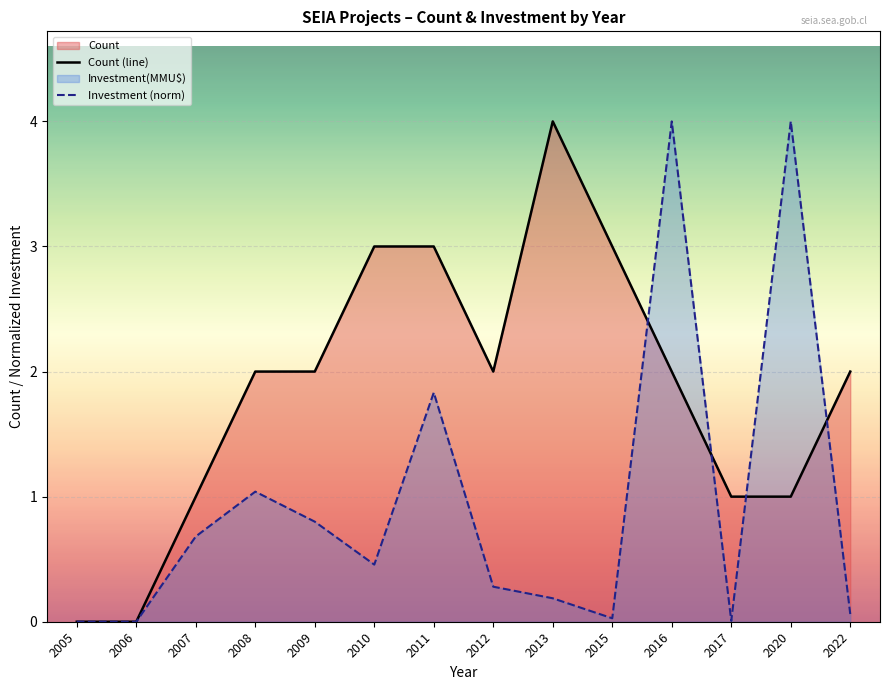

What is the average value of the Count (line) series?

1.9